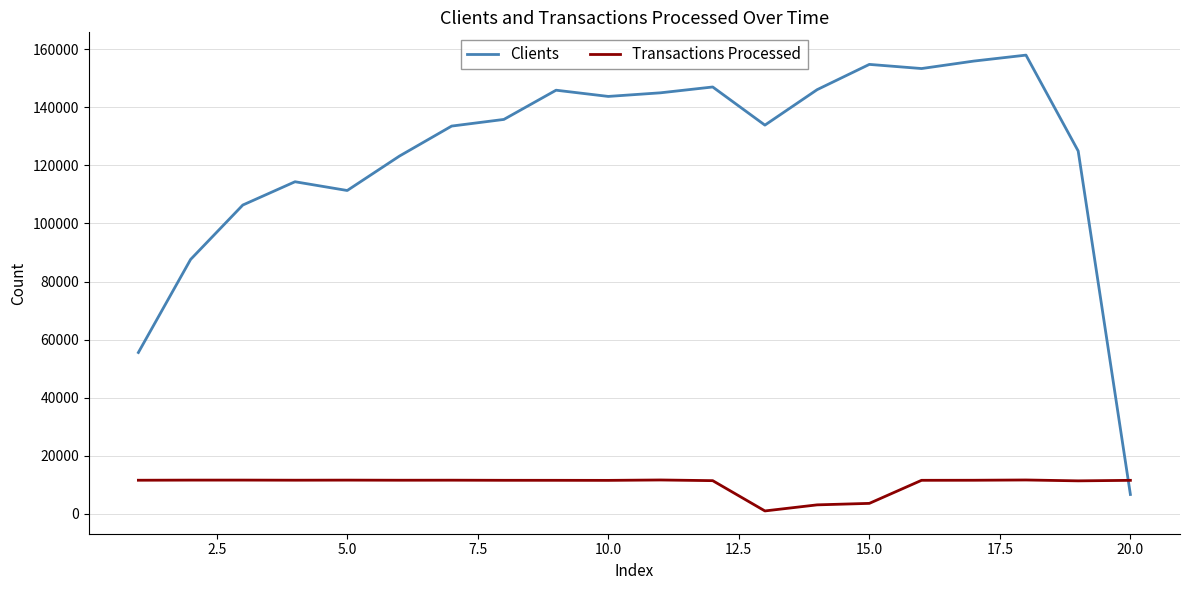

What is the difference between the maximum and minimum values in the Transactions Processed series?

10664